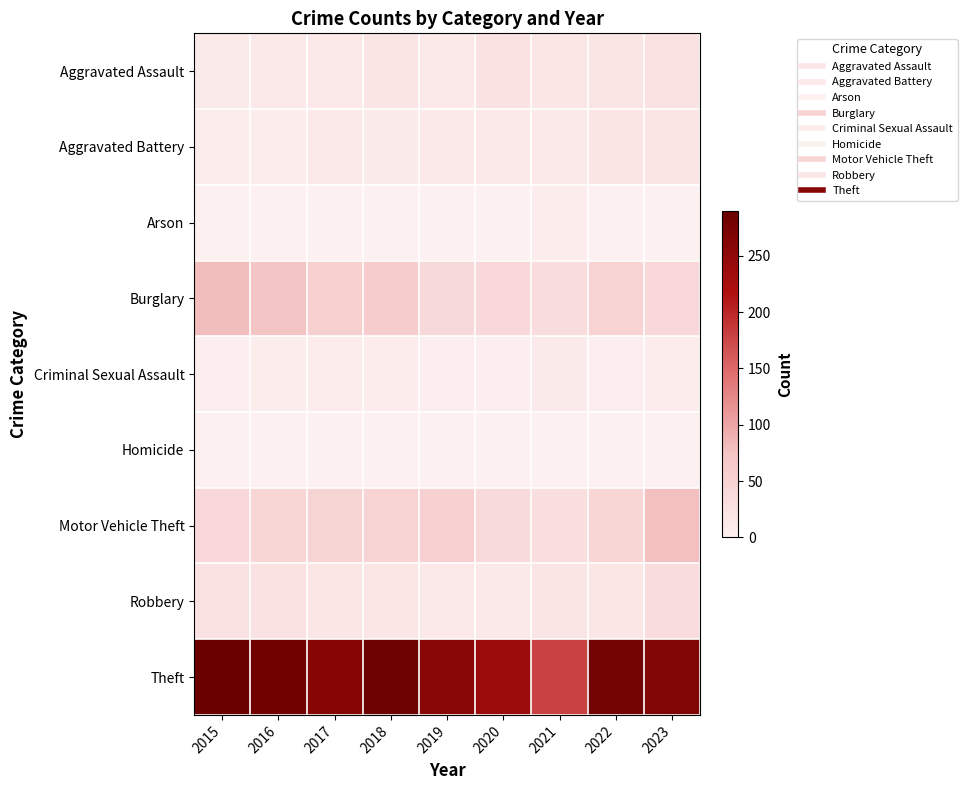

Reading right to left, list all the values displayed in this chart.

Aggravated Assault: 2023=23	2022=19	2021=18	2020=23	2019=12	2018=20	2017=14	2016=12	2015=11
Aggravated Battery: 2023=19	2022=20	2021=12	2020=14	2019=12	2018=11	2017=13	2016=6	2015=8
Arson: 2023=1	2022=0	2021=6	2020=0	2019=1	2018=0	2017=1	2016=0	2015=1
Burglary: 2023=41	2022=50	2021=33	2020=40	2019=39	2018=62	2017=56	2016=73	2015=80
Criminal Sexual Assault: 2023=7	2022=4	2021=10	2020=4	2019=3	2018=7	2017=8	2016=5	2015=3
Homicide: 2023=0	2022=1	2021=1	2020=0	2019=0	2018=1	2017=1	2016=1	2015=1
Motor Vehicle Theft: 2023=78	2022=45	2021=30	2020=37	2019=54	2018=50	2017=47	2016=45	2015=40
Robbery: 2023=35	2022=18	2021=19	2020=14	2019=14	2018=17	2017=18	2016=24	2015=24
Theft: 2023=265	2022=280	2021=179	2020=238	2019=259	2018=287	2017=261	2016=283	2015=290